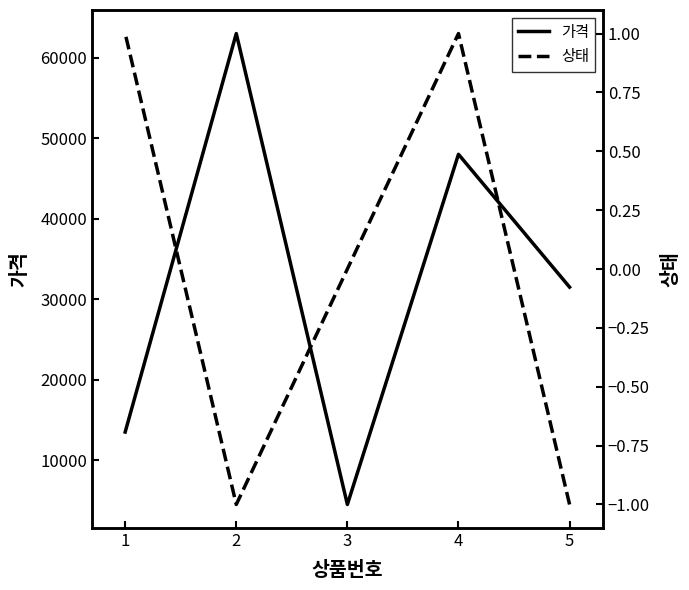

Rank the categories by 가격 value from highest to lowest.

3, 1, 0, 4, 2